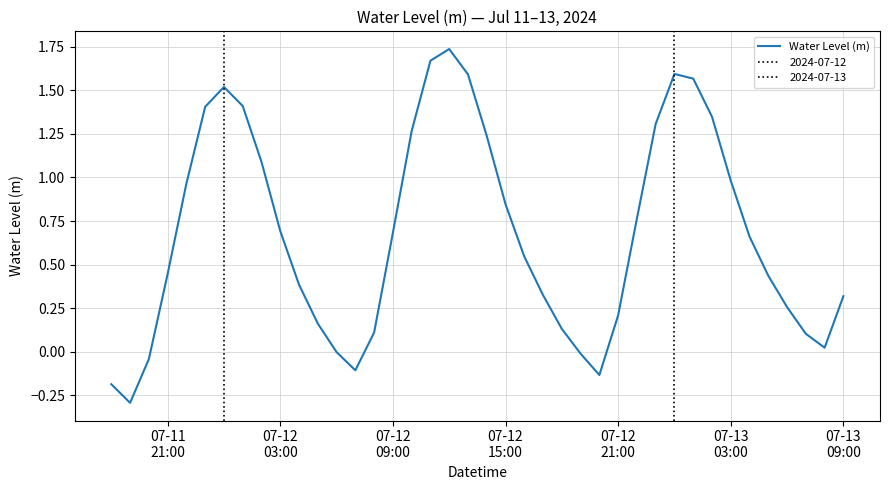

What is the difference between the maximum and minimum values?

2.0